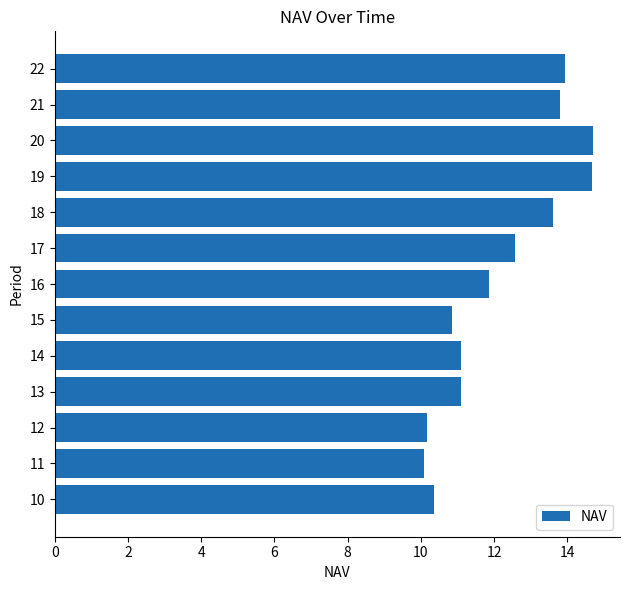

Reading top to bottom, transcribe all the data shown in this chart.

13.9	13.8	14.7	14.7	13.6	12.6	11.9	10.9	11.1	11.1	10.2	10.1	10.4